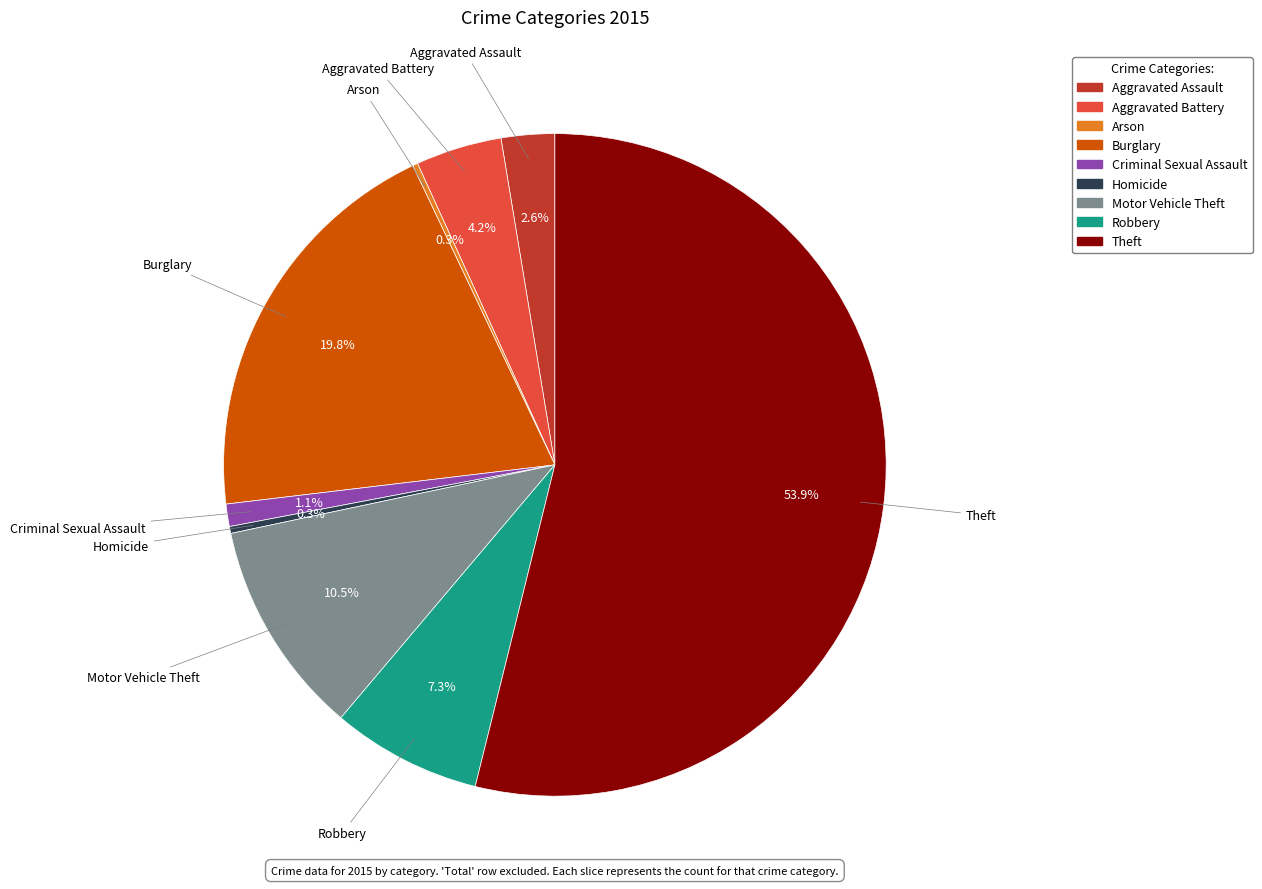

Is it true that Robbery is 7% of the pie?

True